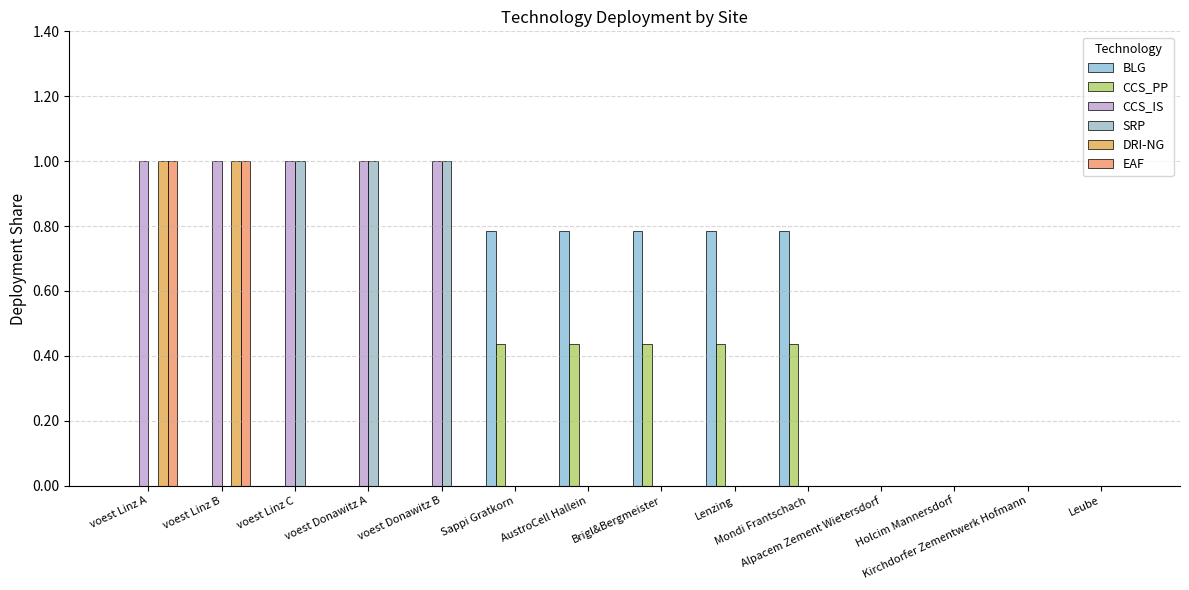

What position from the left is Alpacem Zement Wietersdorf?

11